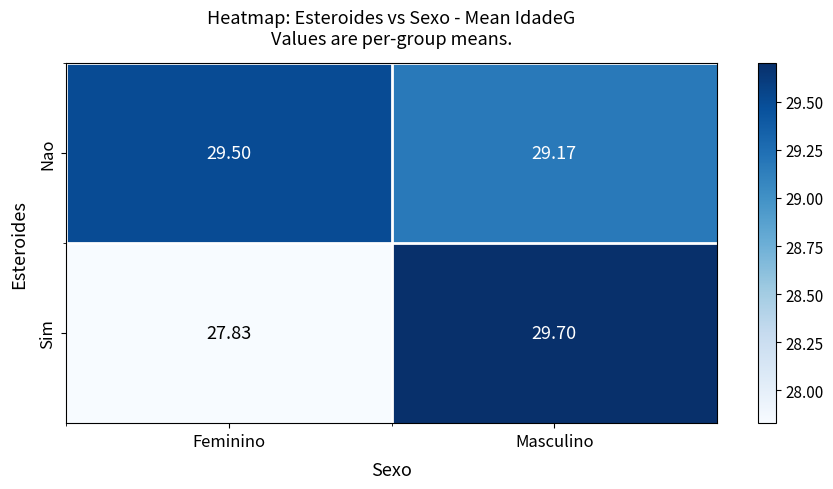

At which category is the sum across all series the highest?

Masculino